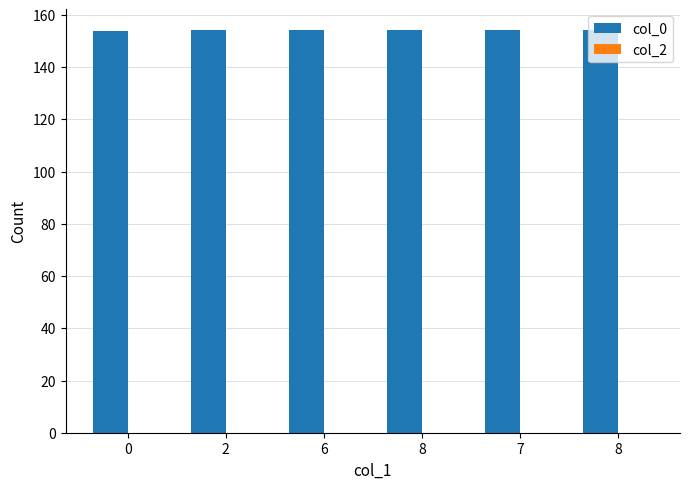

Between 0 and 8, which is larger?

8